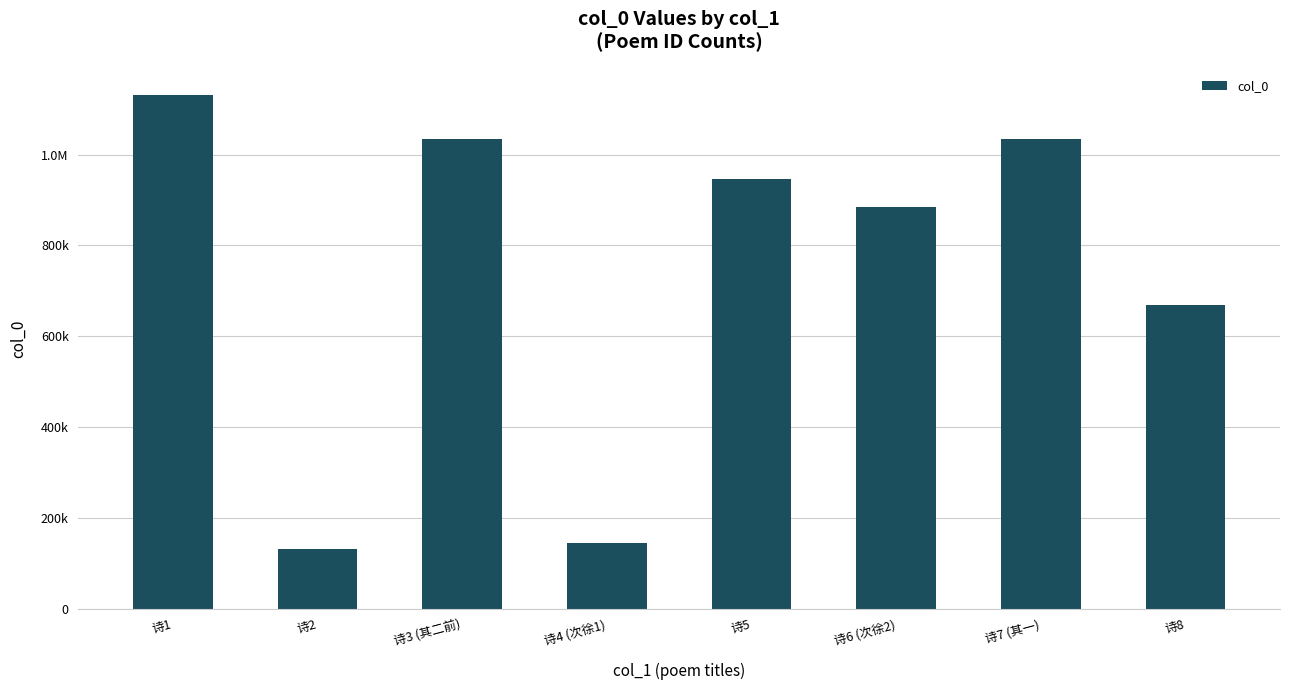

Does the chart contain stacked bars?

No